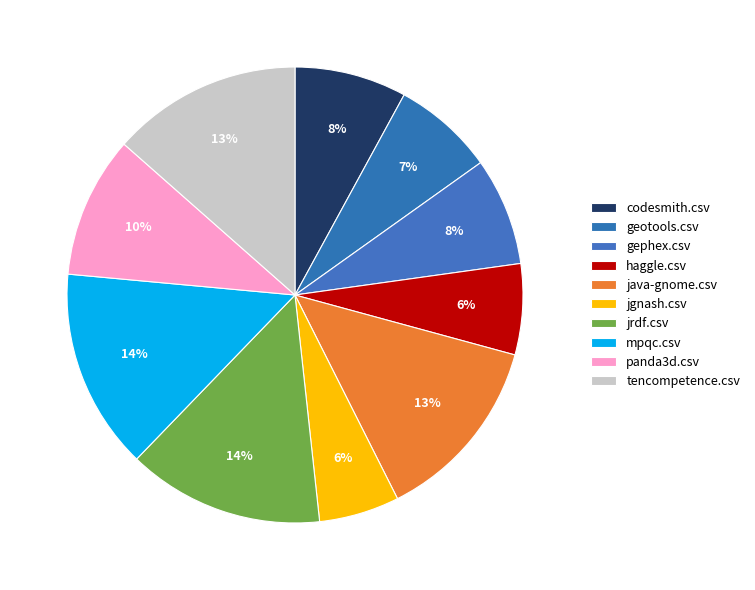

The gephex.csv slice represents 1% of the pie. True or false?

False